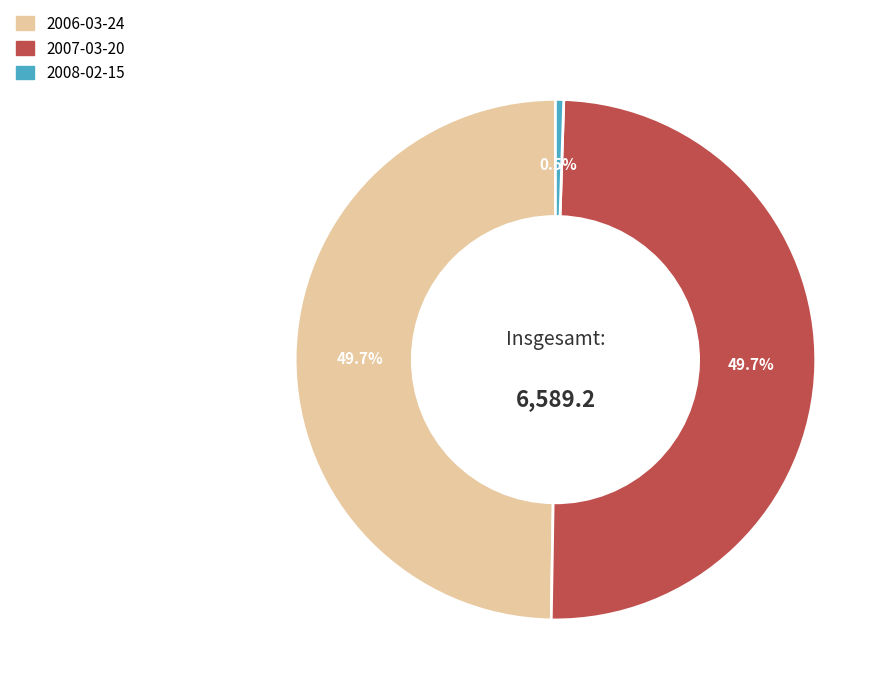

How many segments does this pie chart have?

3